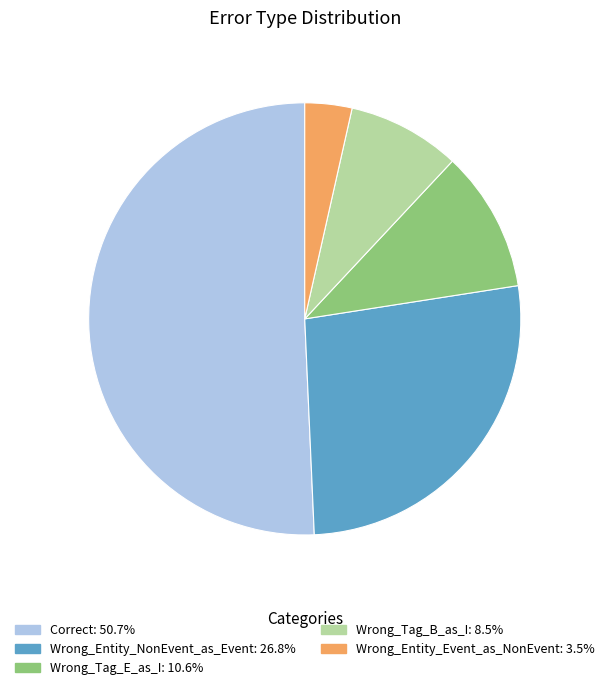

How many slices are in this pie chart?

5